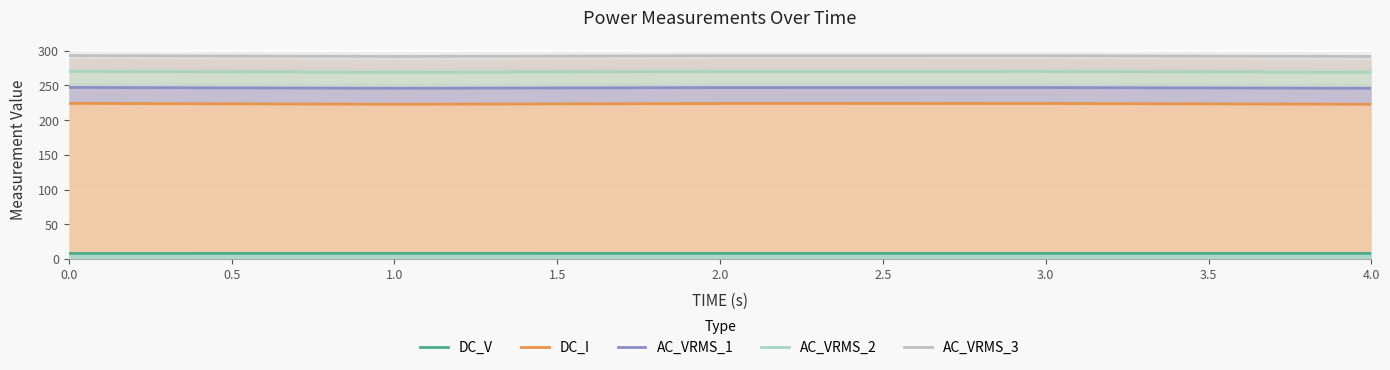

What is the value of the DC_I point at the 1st from the left?

224.2